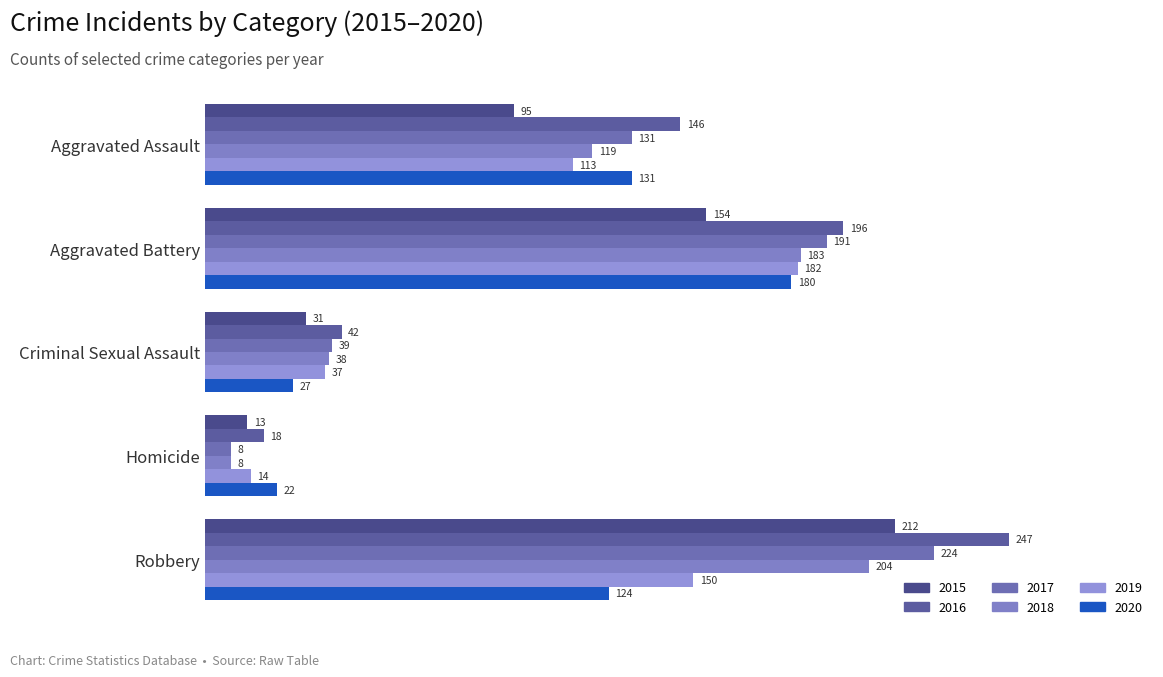

Which series has the widest spread of values?

2016